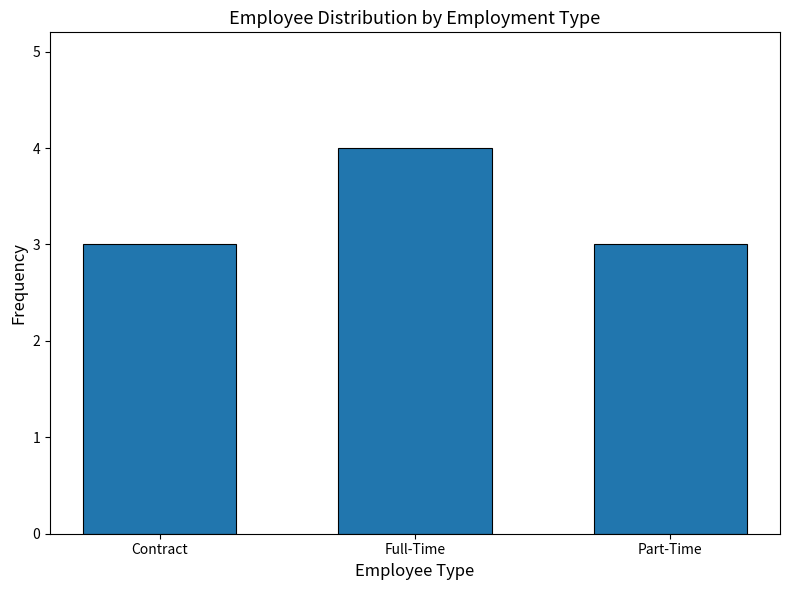

Between Part-Time and Full-Time, which is larger?

Full-Time